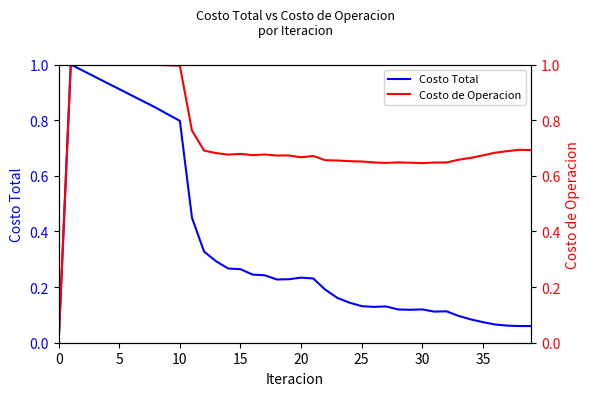

At which category does Costo de Operacion reach its first local valley?

14